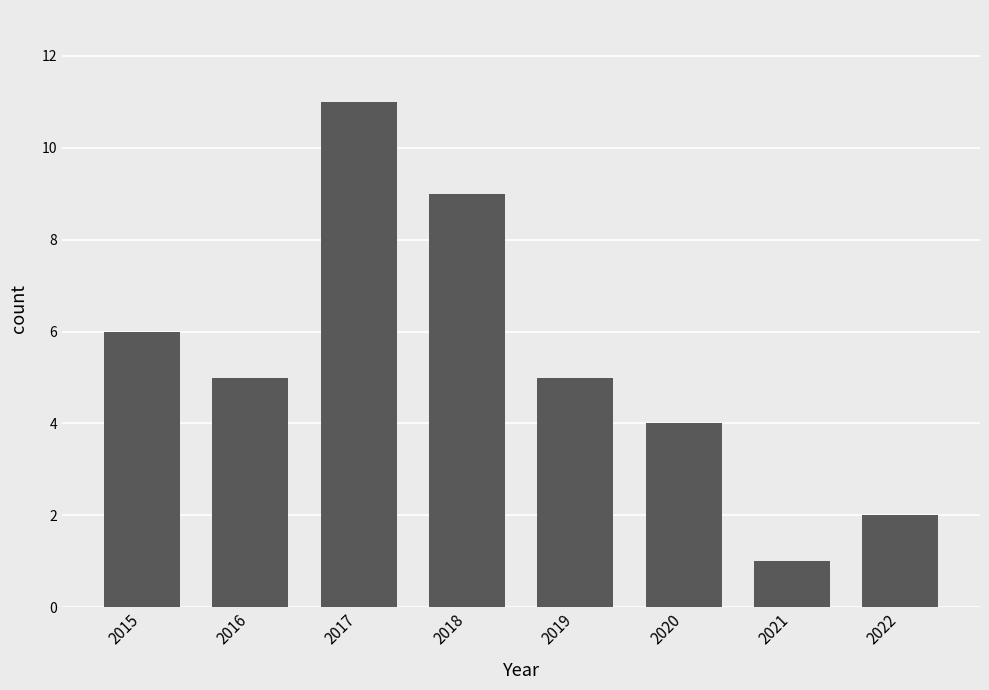

What is the sum of all values?

43